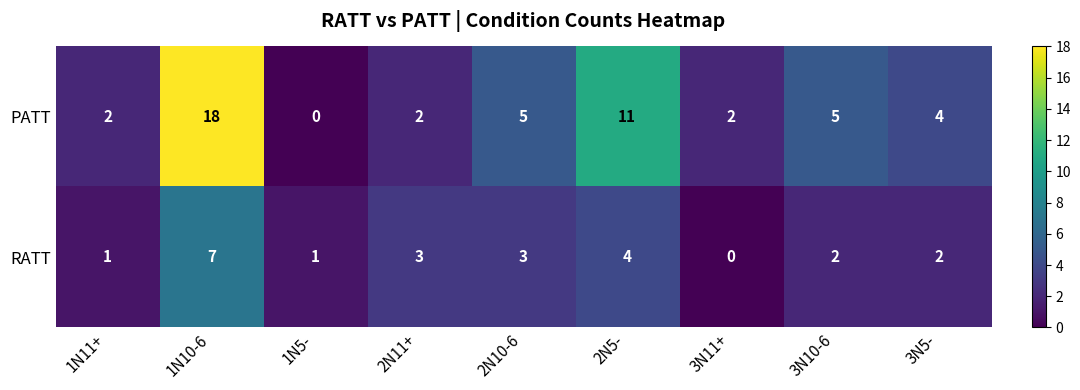

Where does the PATT series first go above 4?

1N10-6